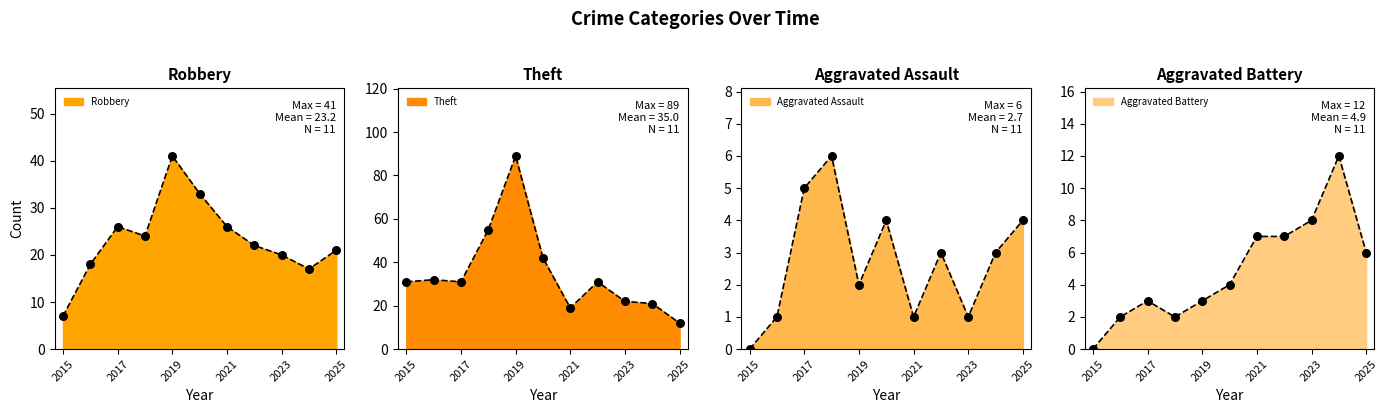

Which series has the widest spread of Y values?

Theft